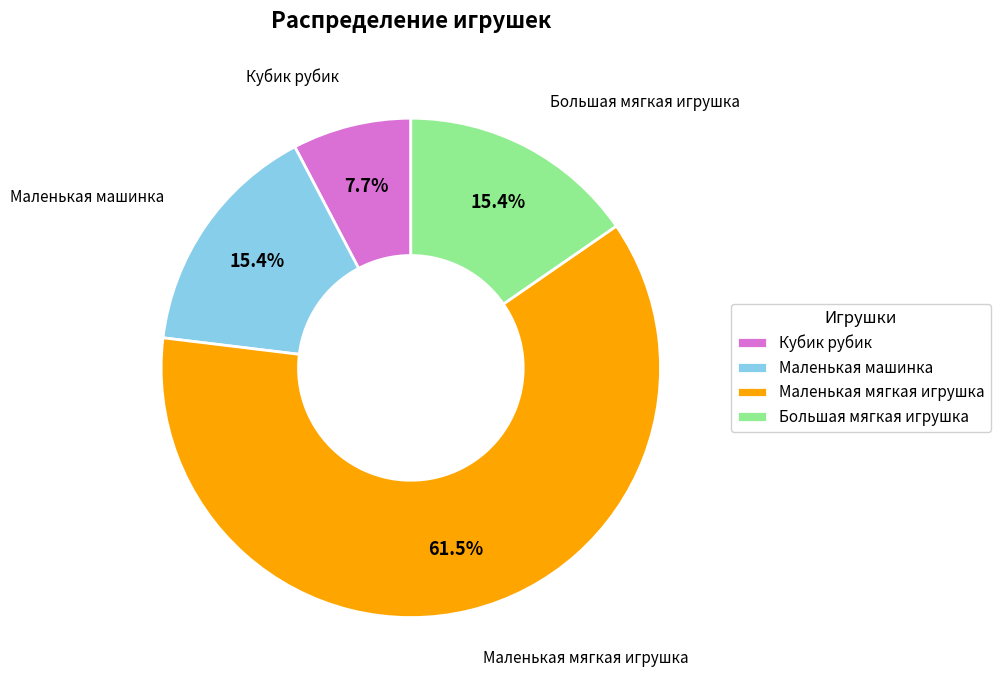

What is the ratio of the value at Кубик рубик to the value at Маленькая машинка?

0.5